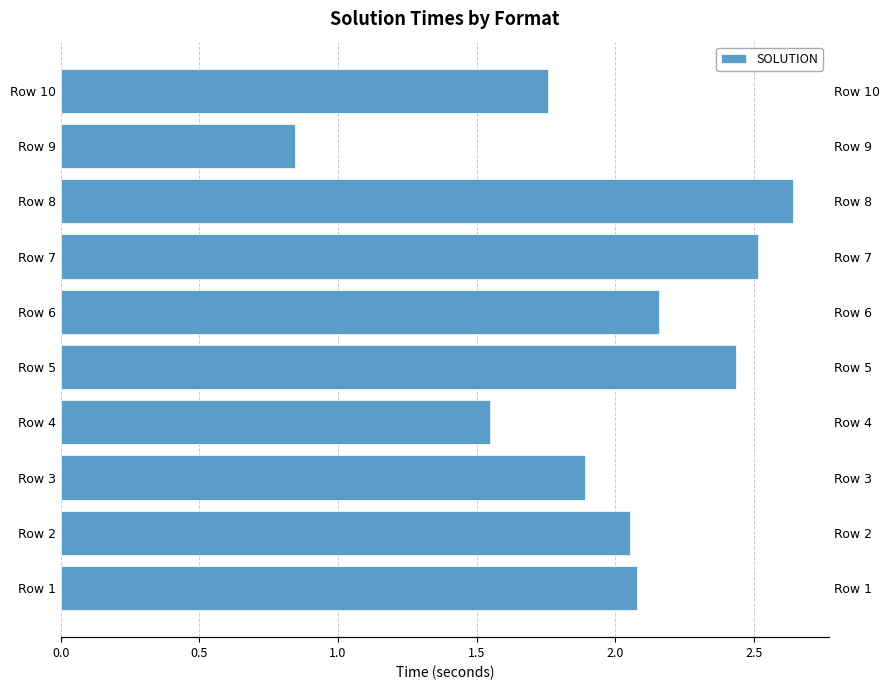

What is the smallest value displayed?

0.8